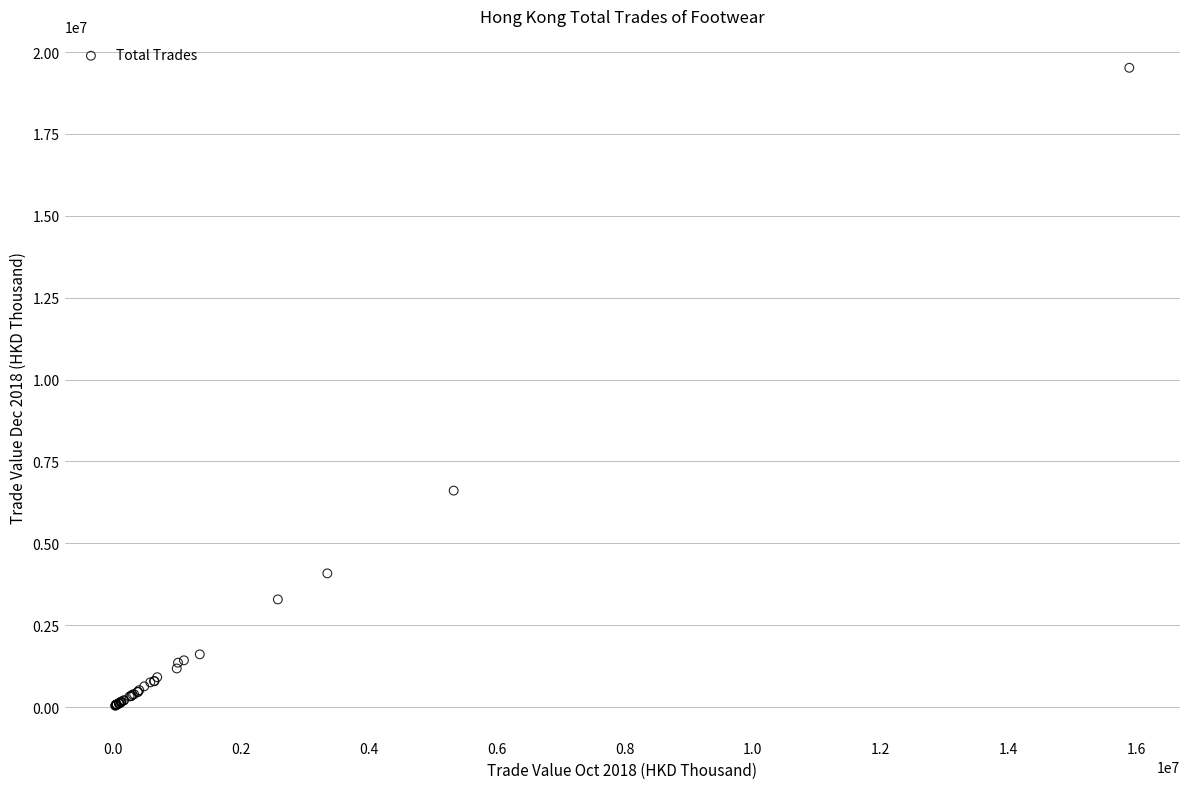

What Y value in the scatter plot is closest to 9781804?

6609897.4